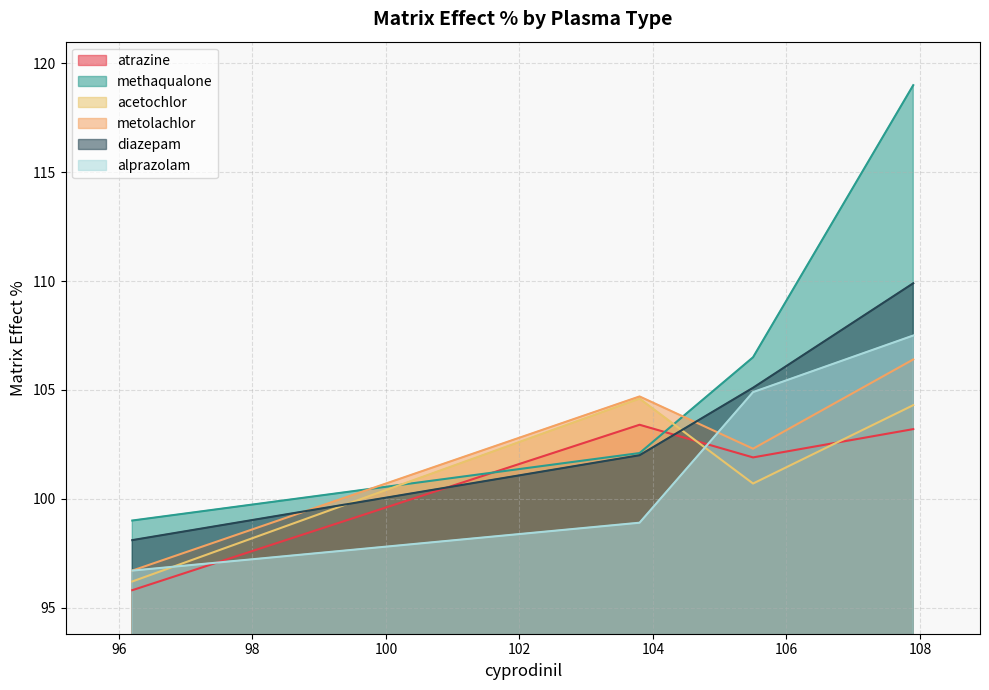

Which series has the largest total across all categories?

methaqualone